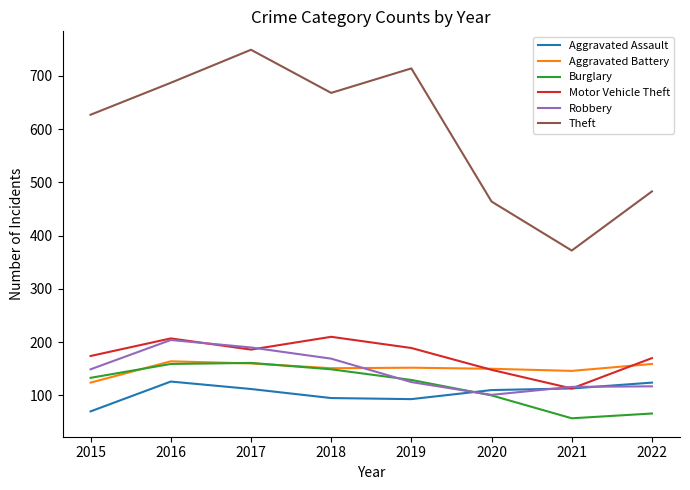

What is the smallest value displayed?

57